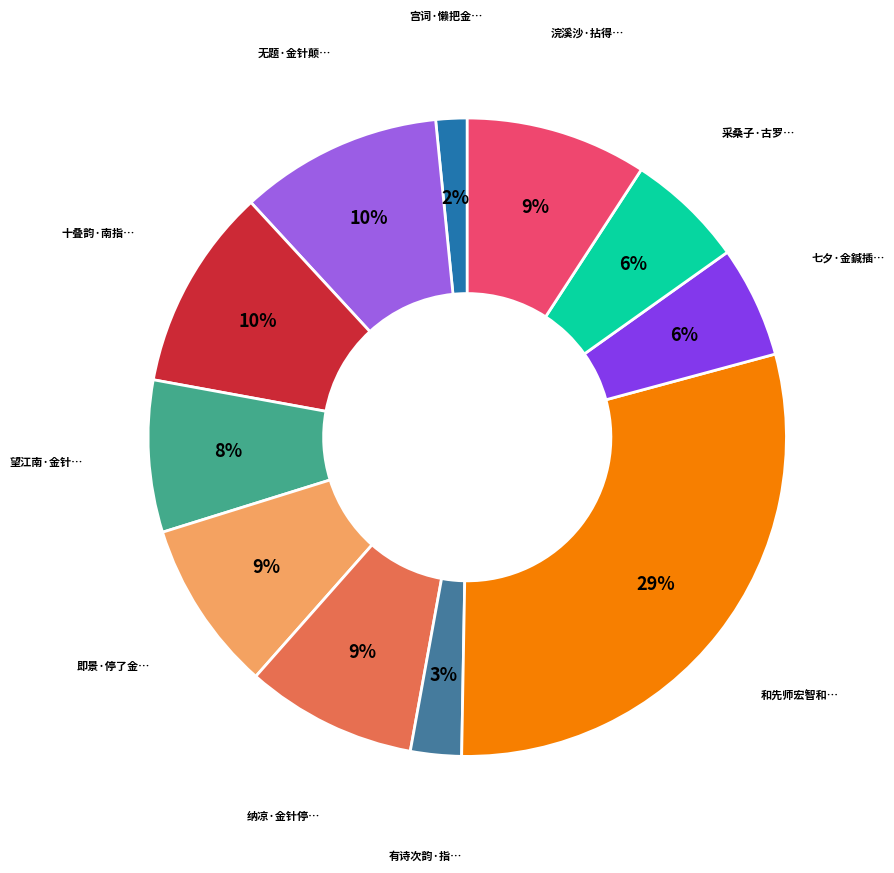

Count the number of slices in the pie.

11